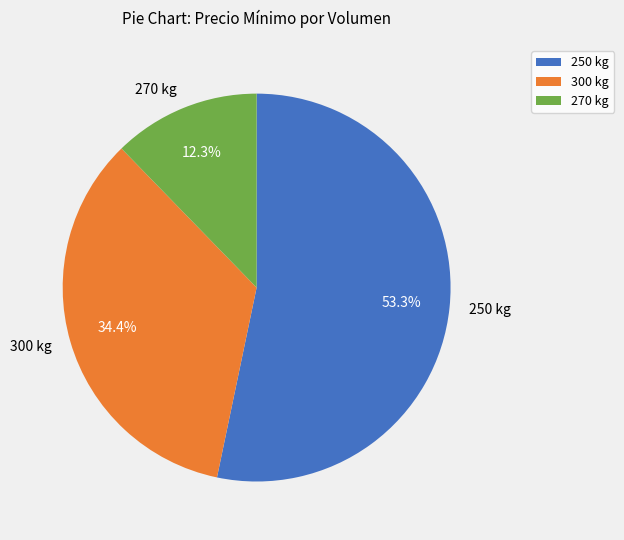

Between 250 kg and 270 kg, which is larger?

250 kg